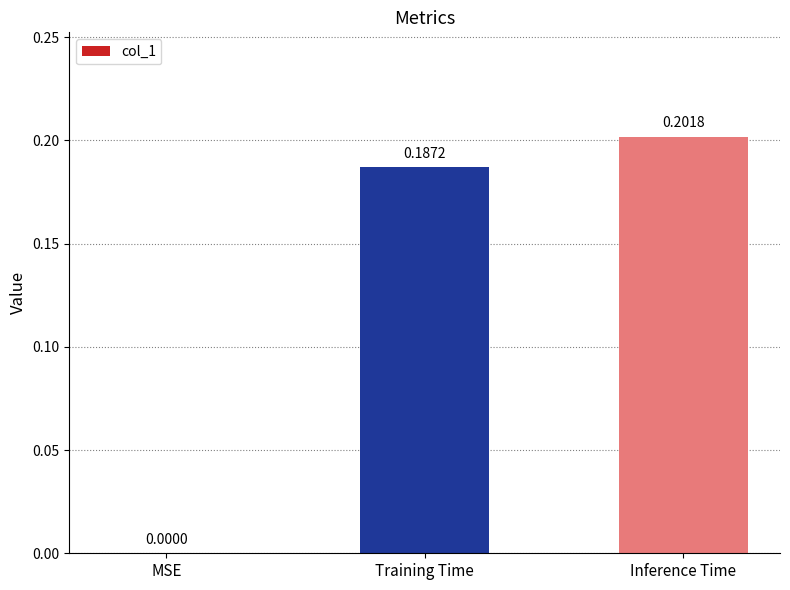

Where is the data nearest to the value 0?

MSE